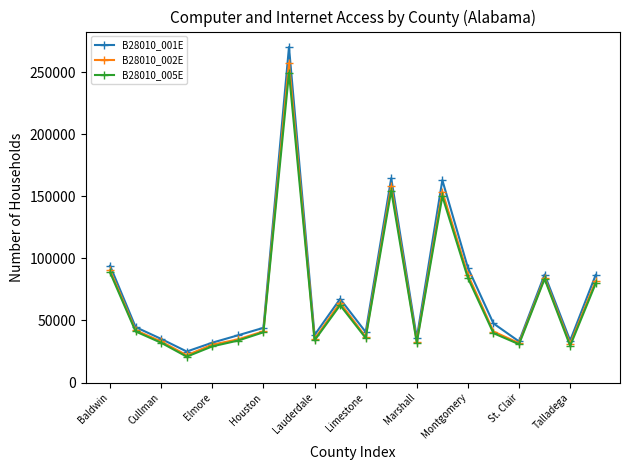

What is the greatest value displayed?

270147